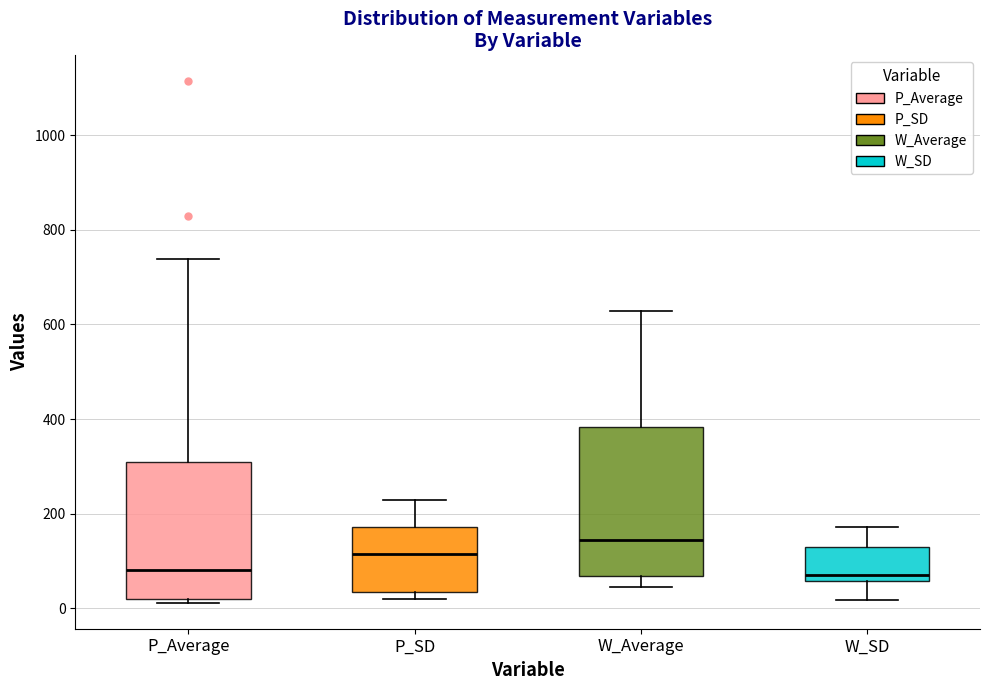

Reading left to right, transcribe this box plot: for each box, give where its median line is, the range the box spans, and where its two whiskers end, as read against the y-axis. The values are not printed on the chart, so give them approximately, as read against the axis.

P_Average: median 80, box 20 to 300, whiskers 20 (just below the box's lower edge) to 740
P_SD: median 120, box 40 to 180, whiskers 20 to 220
W_Average: median 140, box 60 to 380, whiskers 40 to 620
W_SD: median 80, box 60 to 120, whiskers 20 to 180